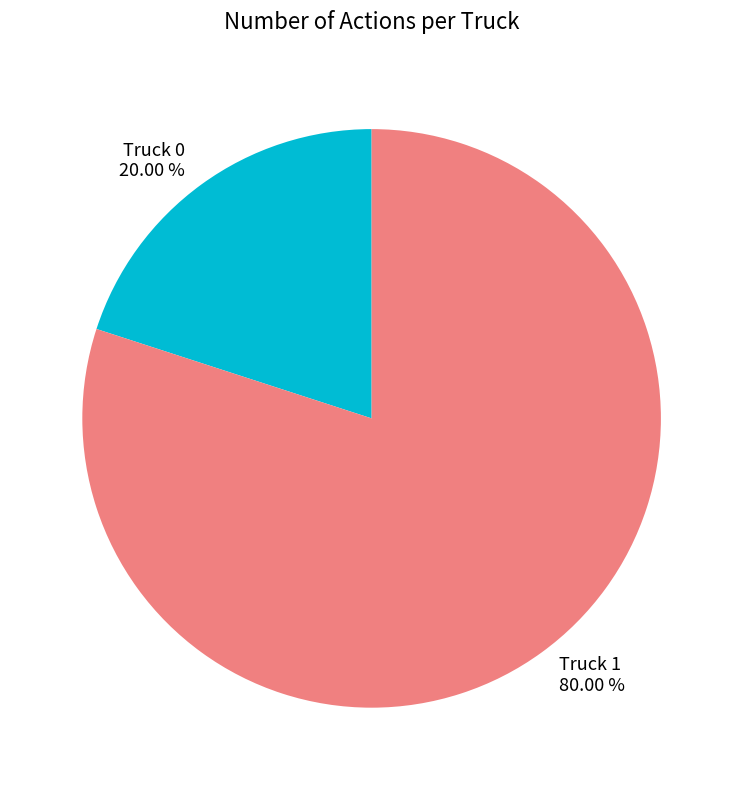

To the nearest percent, what portion does Truck 0 represent?

20%